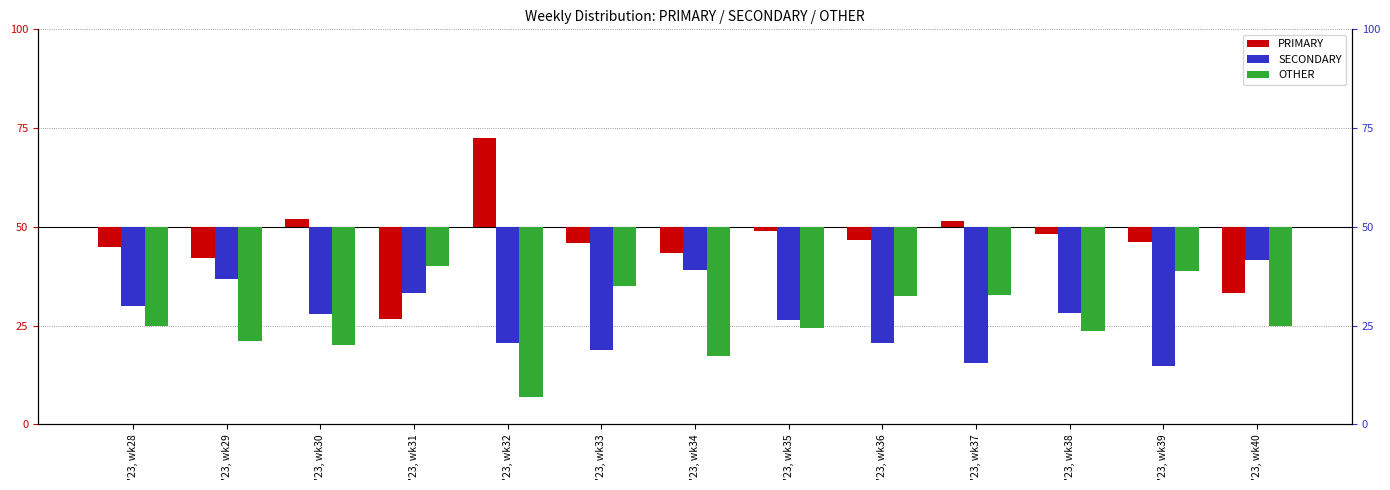

What is the spread (max minus min) of values at '23, wk36?

26.1